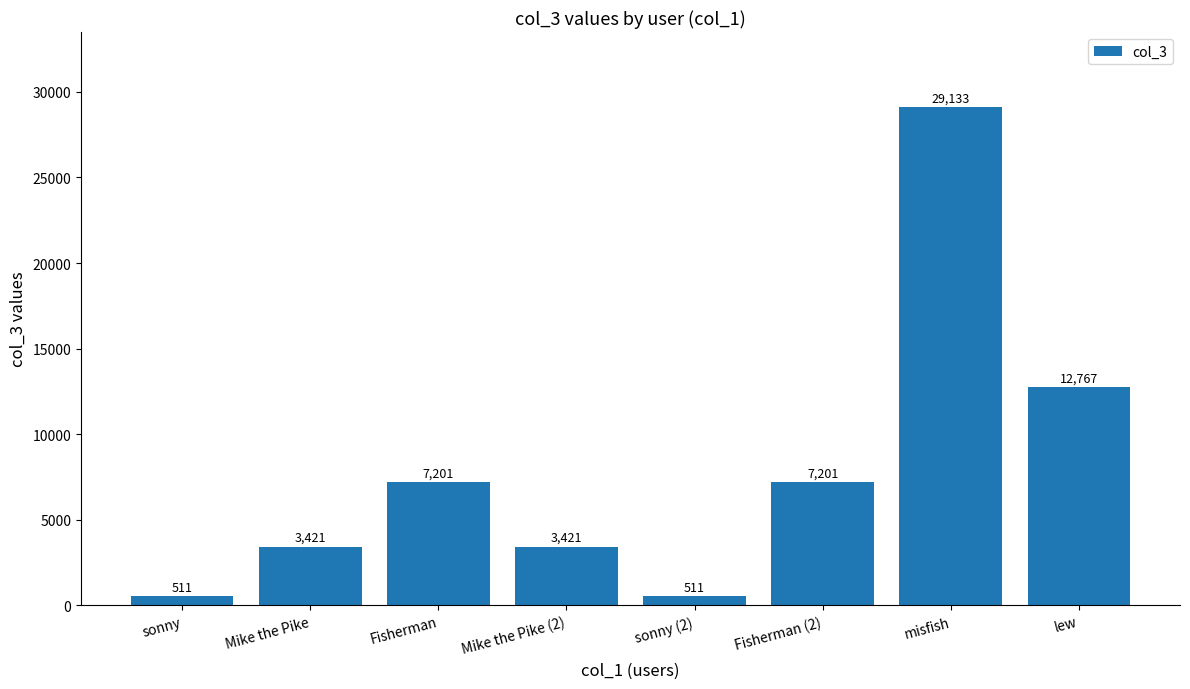

Which category has the highest value across all series?

misfish